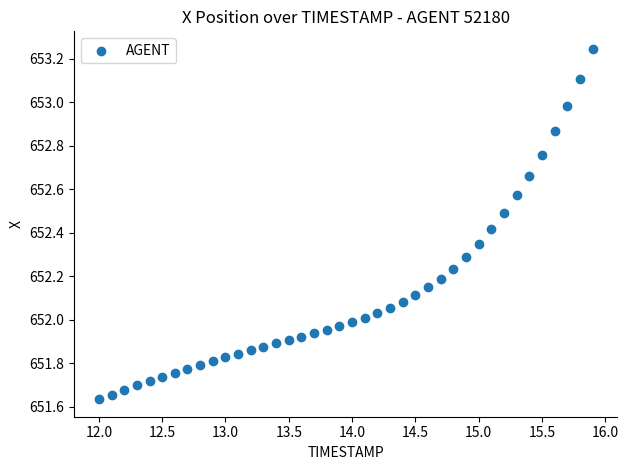

What is the range of Y values (max minus min)?

1.6